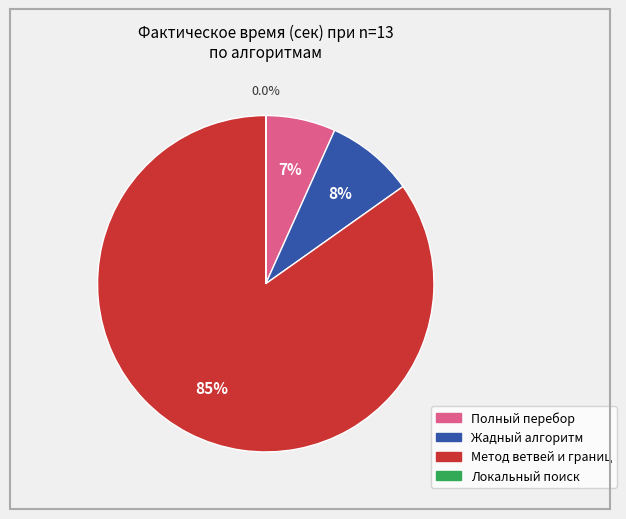

Does any single category account for the majority?

Yes